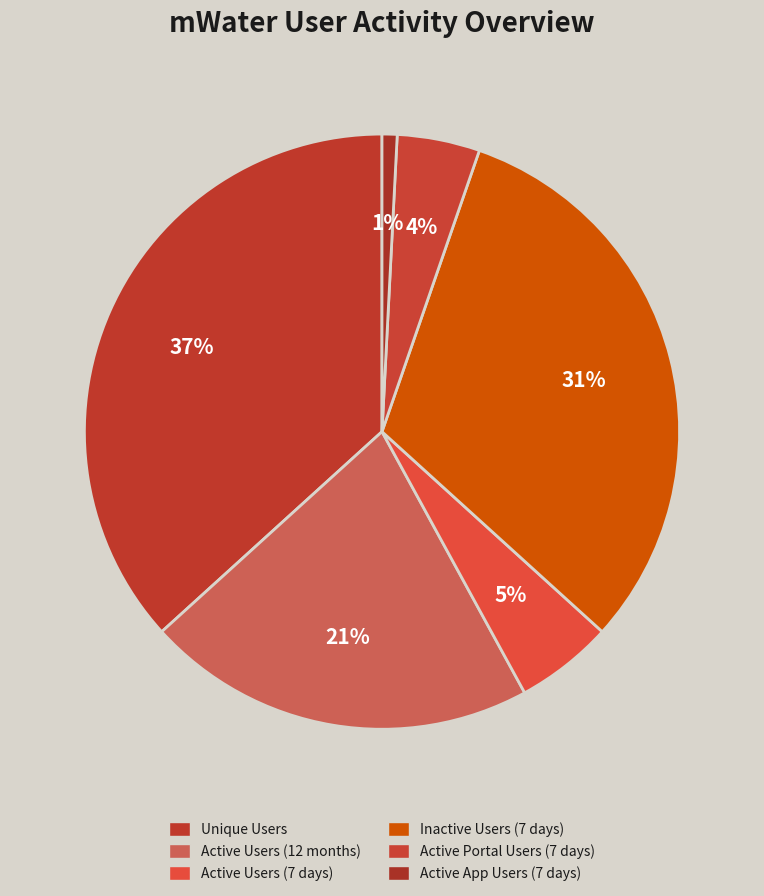

Which category has the biggest portion of the pie?

Unique Users